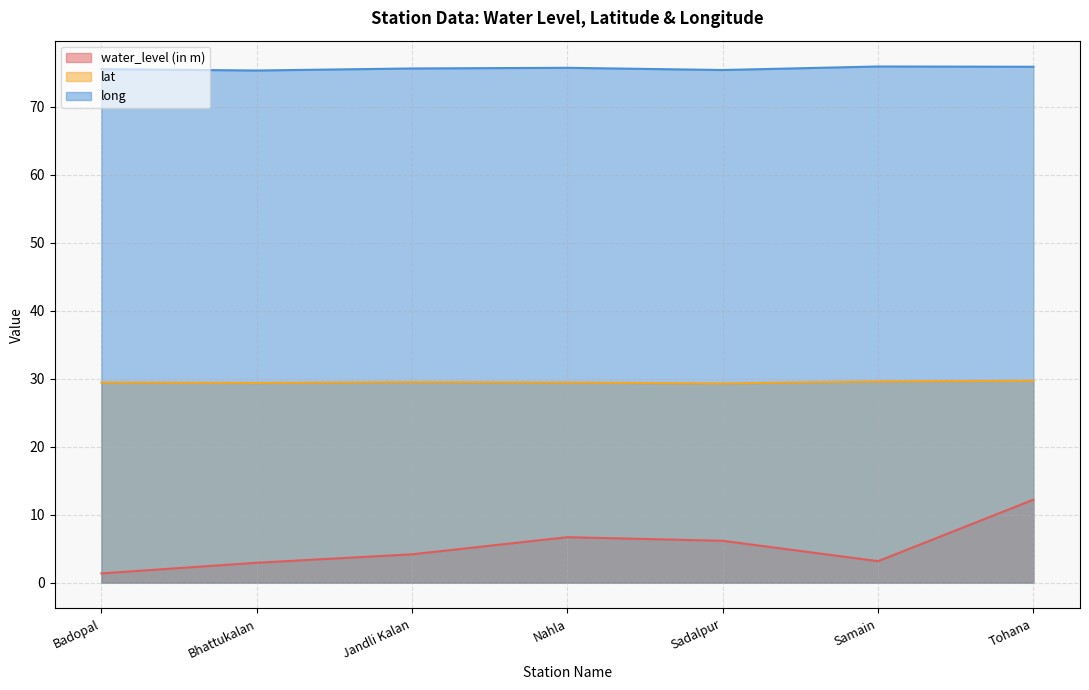

Which series has the widest spread of values?

water_level (in m)